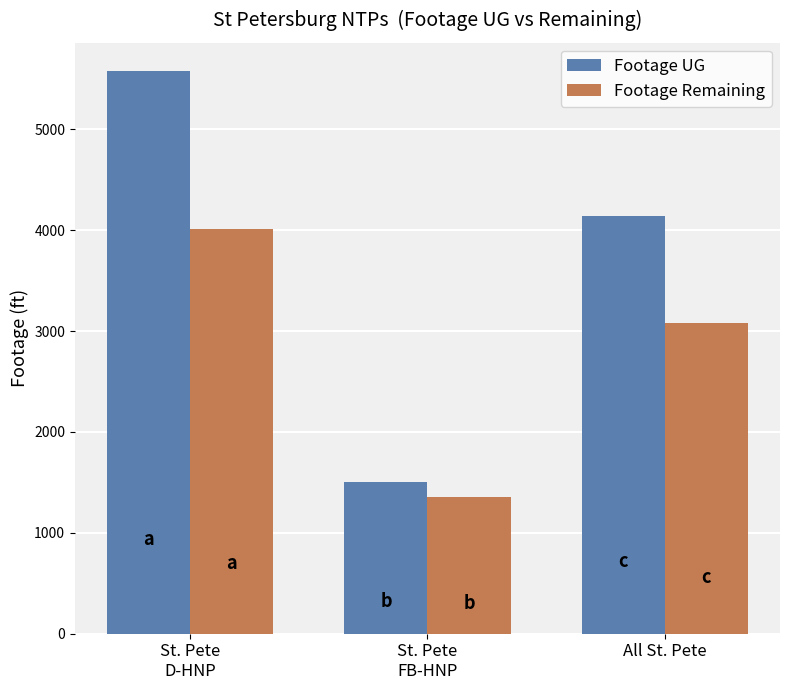

At which category is the sum across all series the highest?

St. Pete
D-HNP